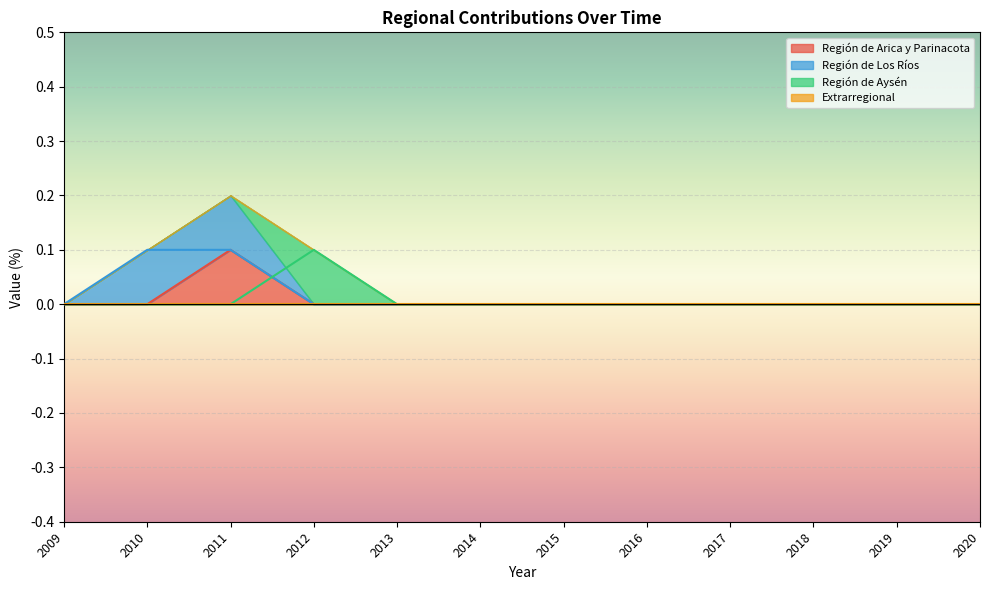

How many categories are shown in the chart?

12